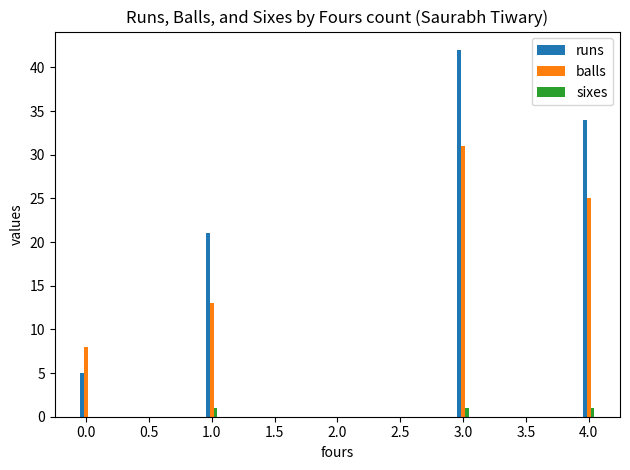

What is the maximum value shown in the chart?

42